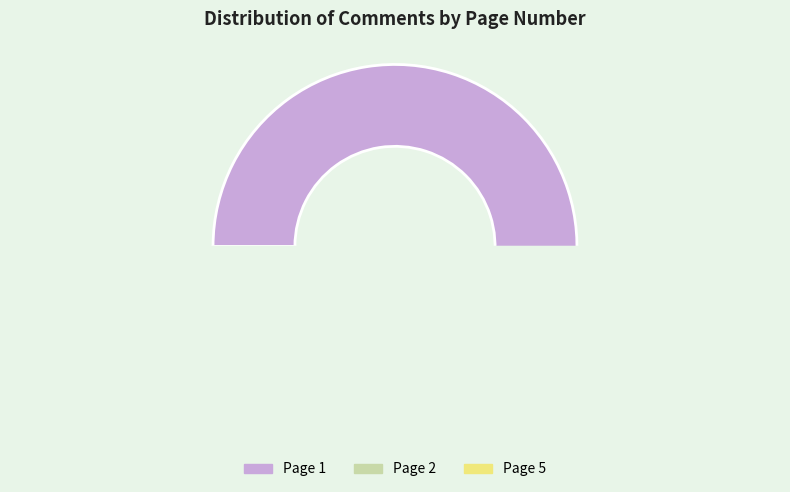

What is the smallest slice in the pie chart?

1